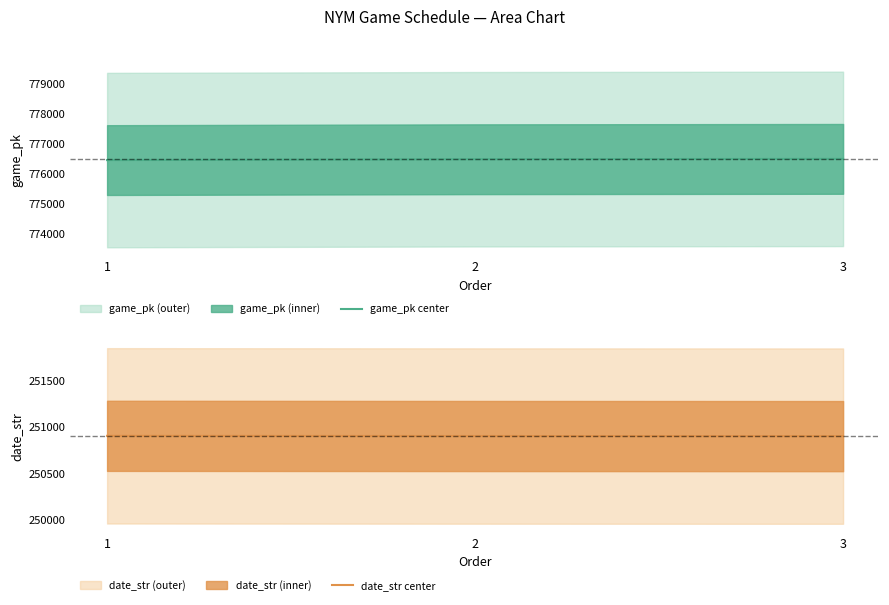

Is the value of date_str center at 1 greater than the value of game_pk center at 3?

No